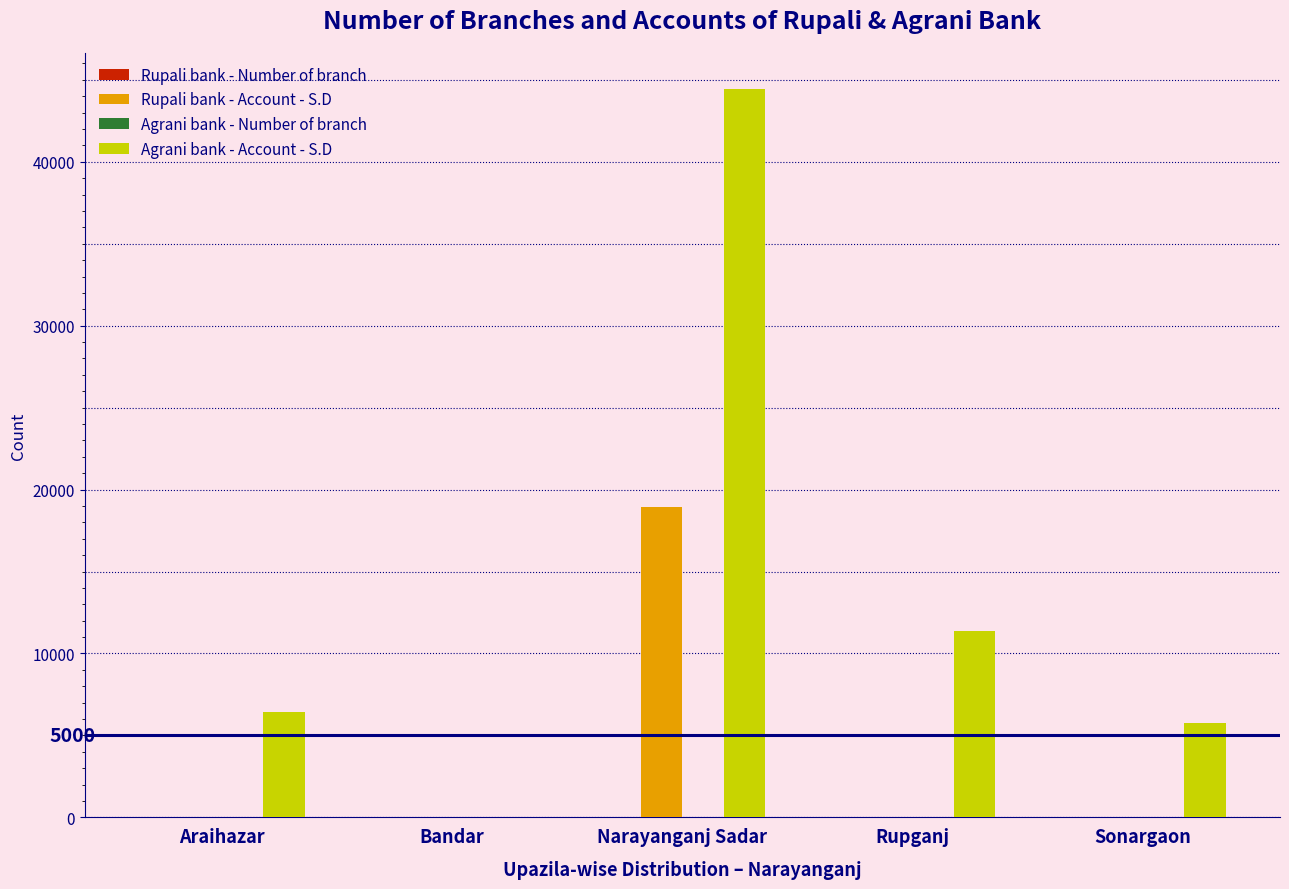

Are the bars horizontal?

No